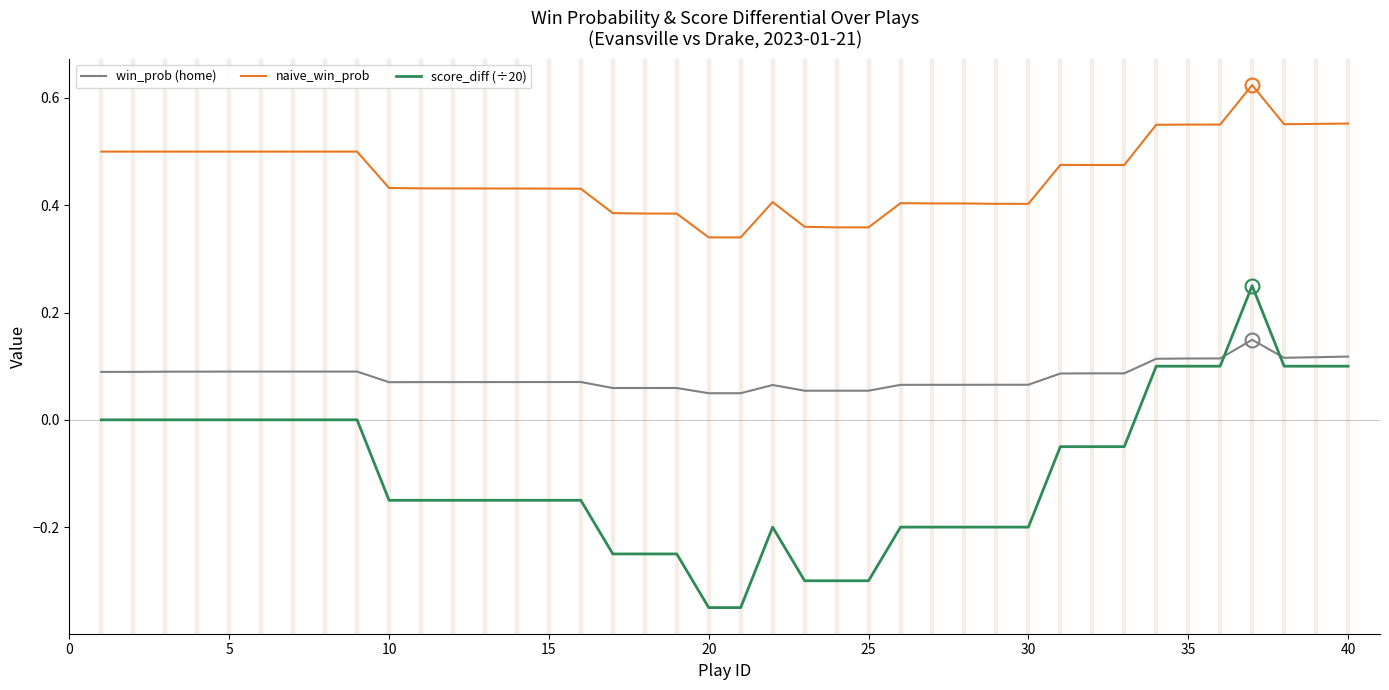

Which series has the largest total across all categories?

naive_win_prob